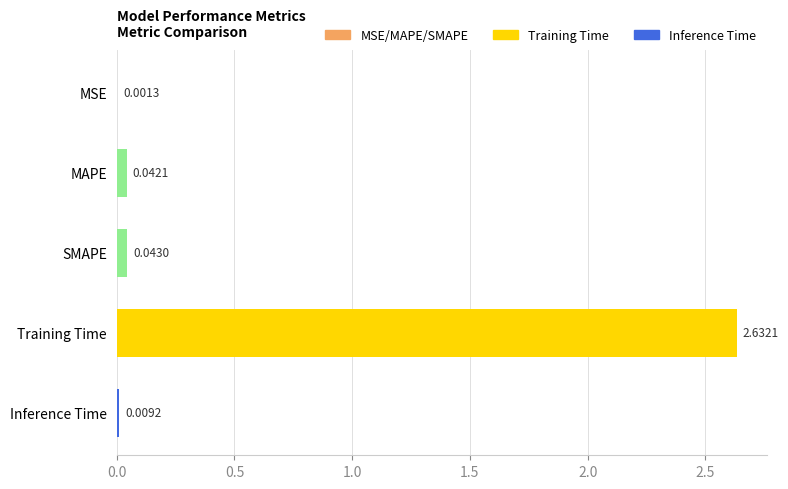

At which category does the chart reach its peak across all series?

Training Time